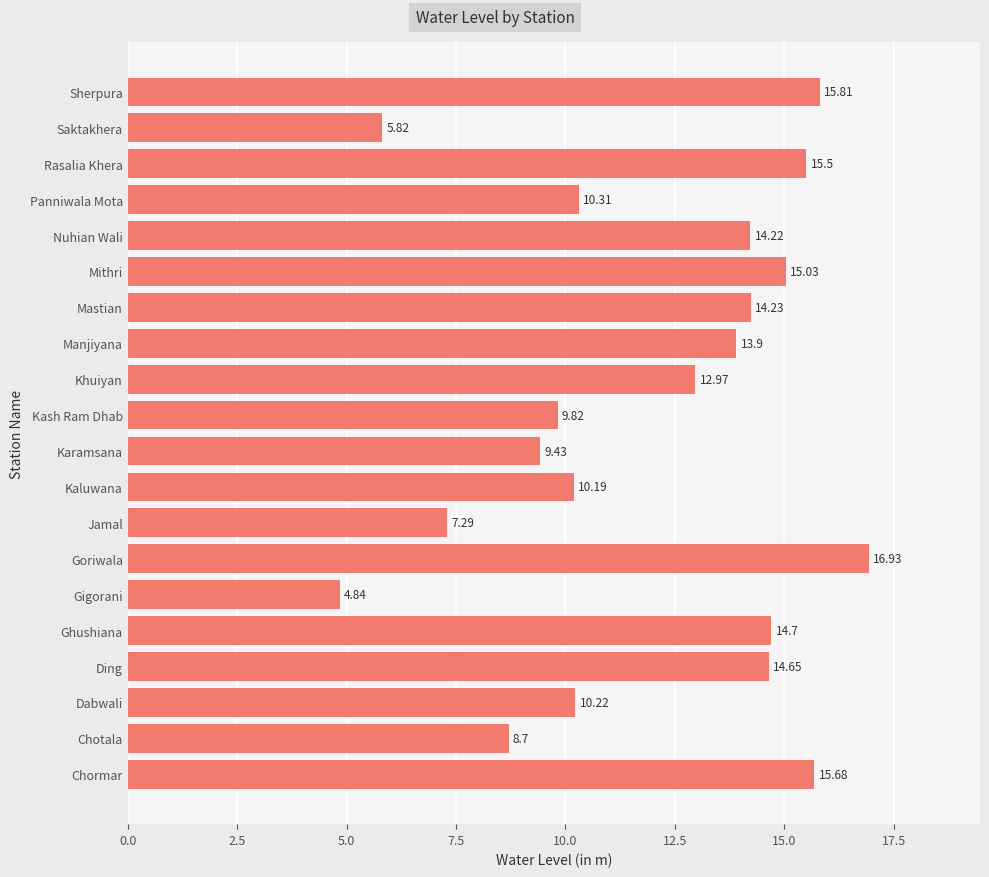

How many values are below 13?

10